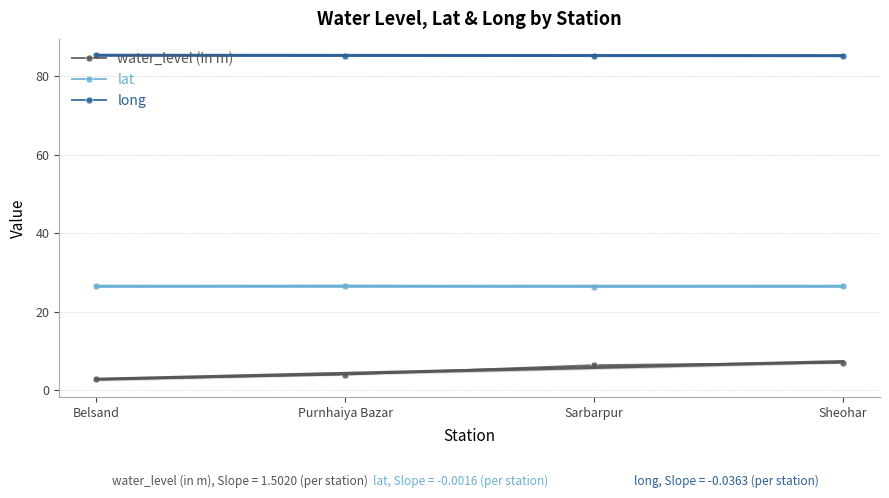

Where is long nearest to the value 85?

Sheohar